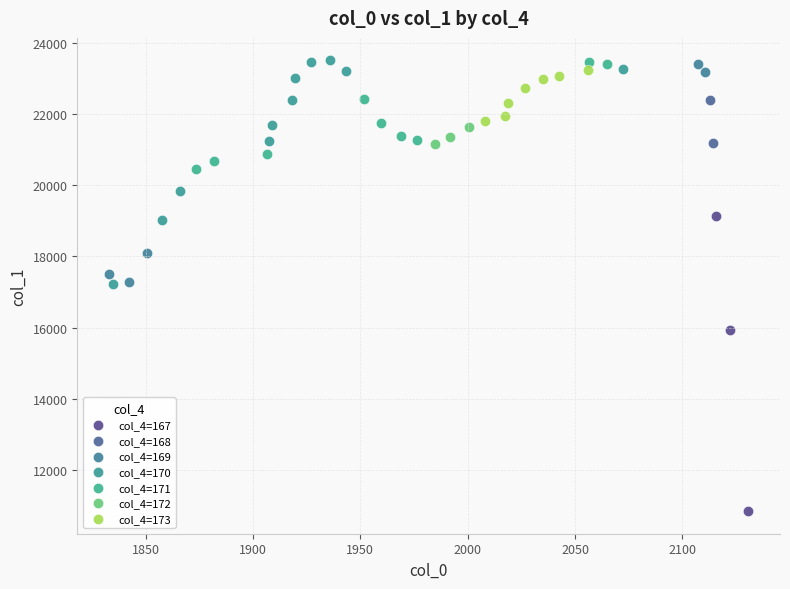

What are all the series names shown in the legend?

col_4=167, col_4=168, col_4=169, col_4=170, col_4=171, col_4=172, col_4=173